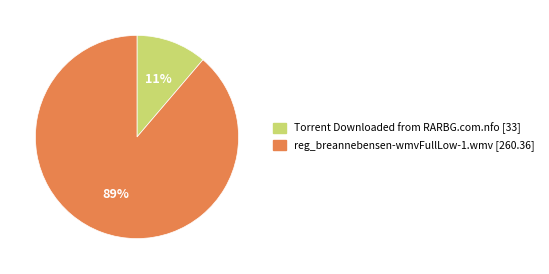

Do Torrent Downloaded from RARBG.com.nfo and reg_breannebensen-wmvFullLow-1.wmv together represent more than half of the pie?

Yes